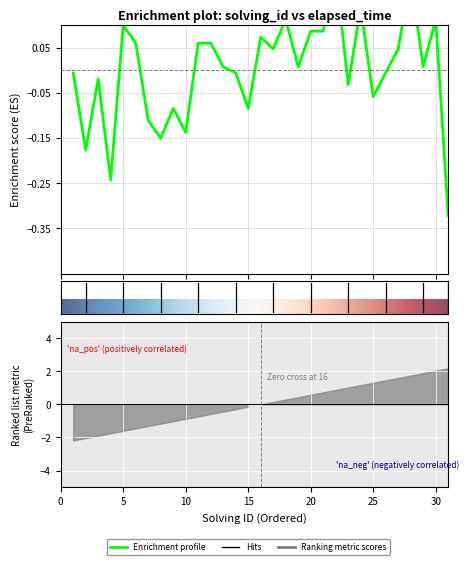

How many interior local valleys (lower than both neighbors) does the data have?

10